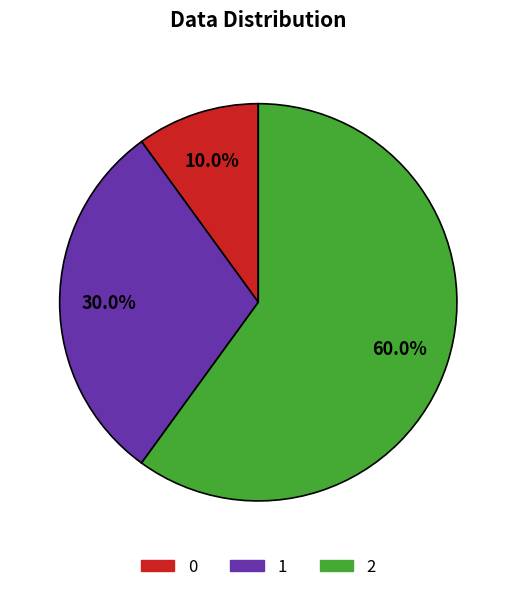

How many slices are in this pie chart?

3